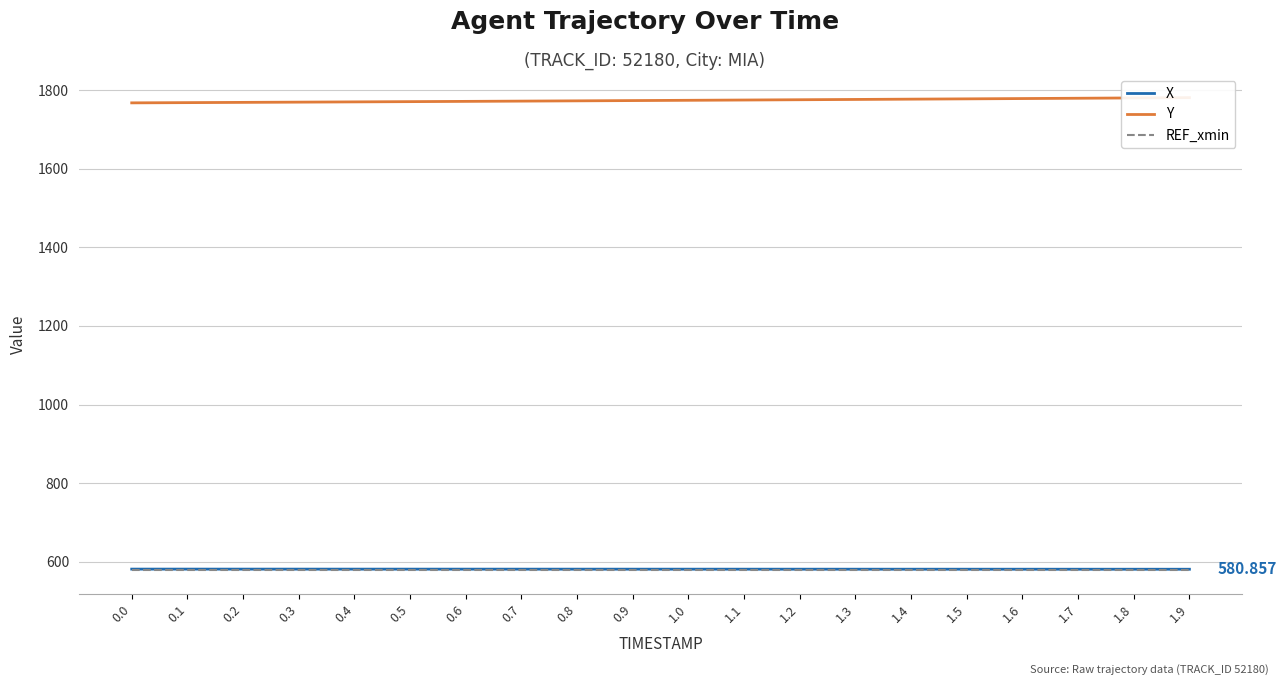

True or false: REF_xmin has a value of 814.3 at 0.1.

False